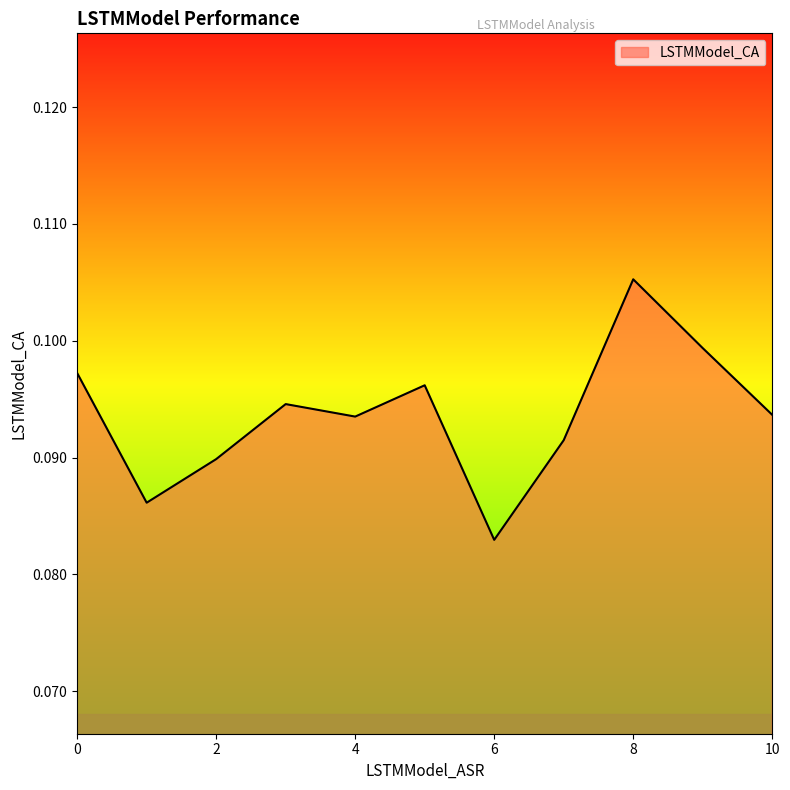

Does the chart have visible grid lines?

No